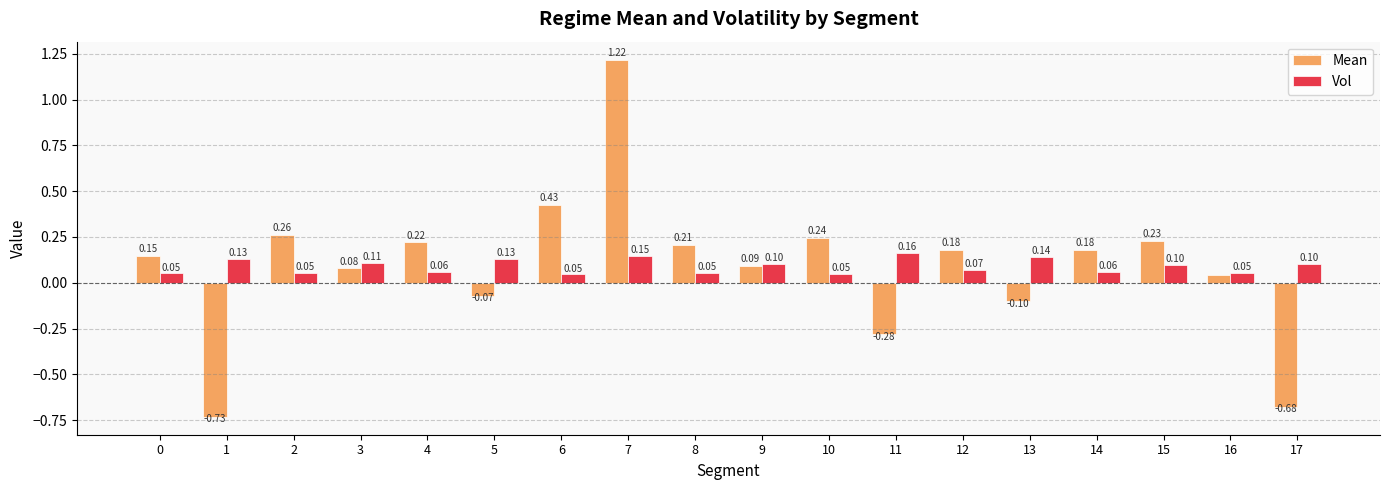

How many bars are there in total?

36